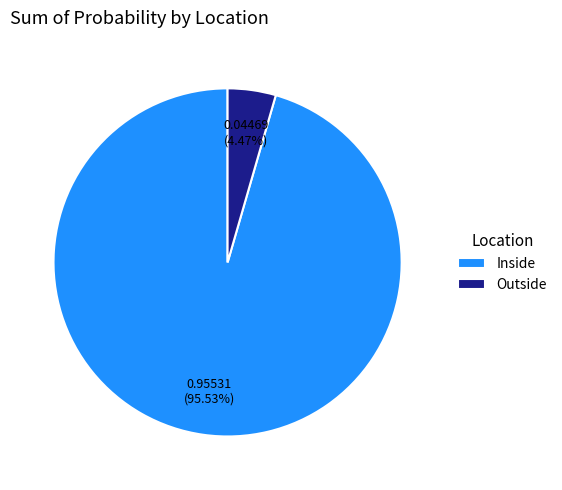

Do Outside and Inside together represent more than half of the pie?

Yes